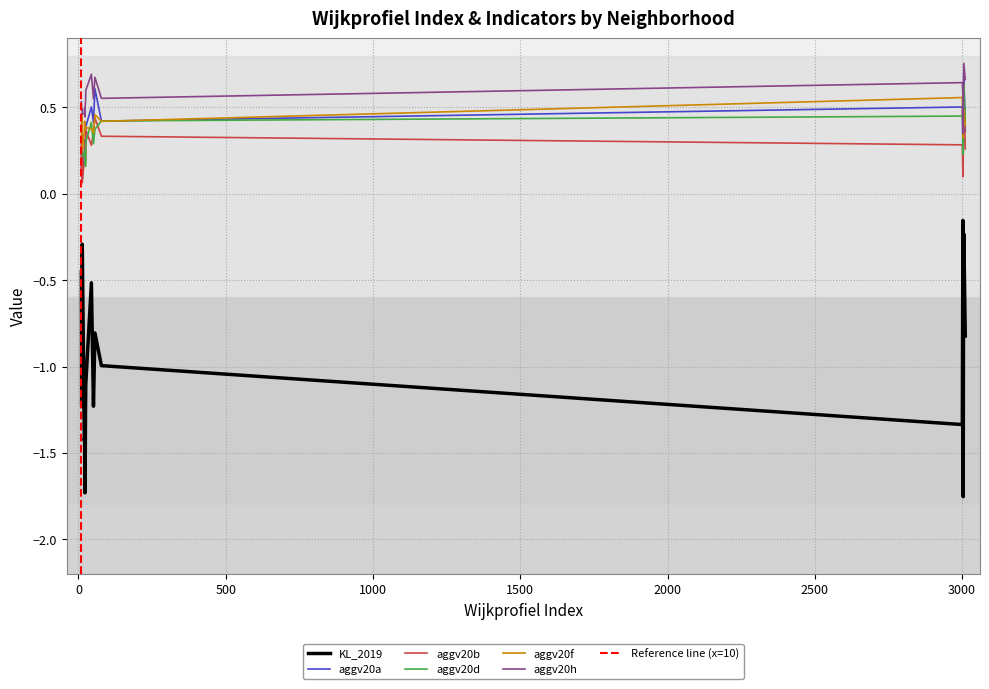

What is the sum of the aggv20f values at 21 and 44?

0.8